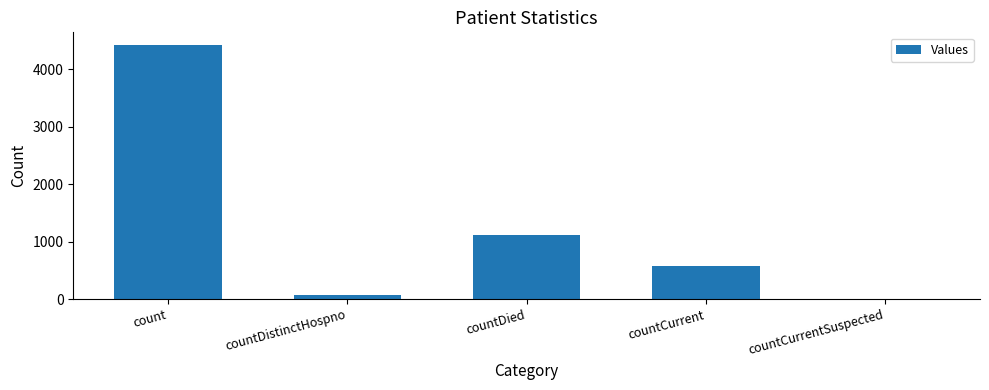

What is the greatest value displayed?

4423